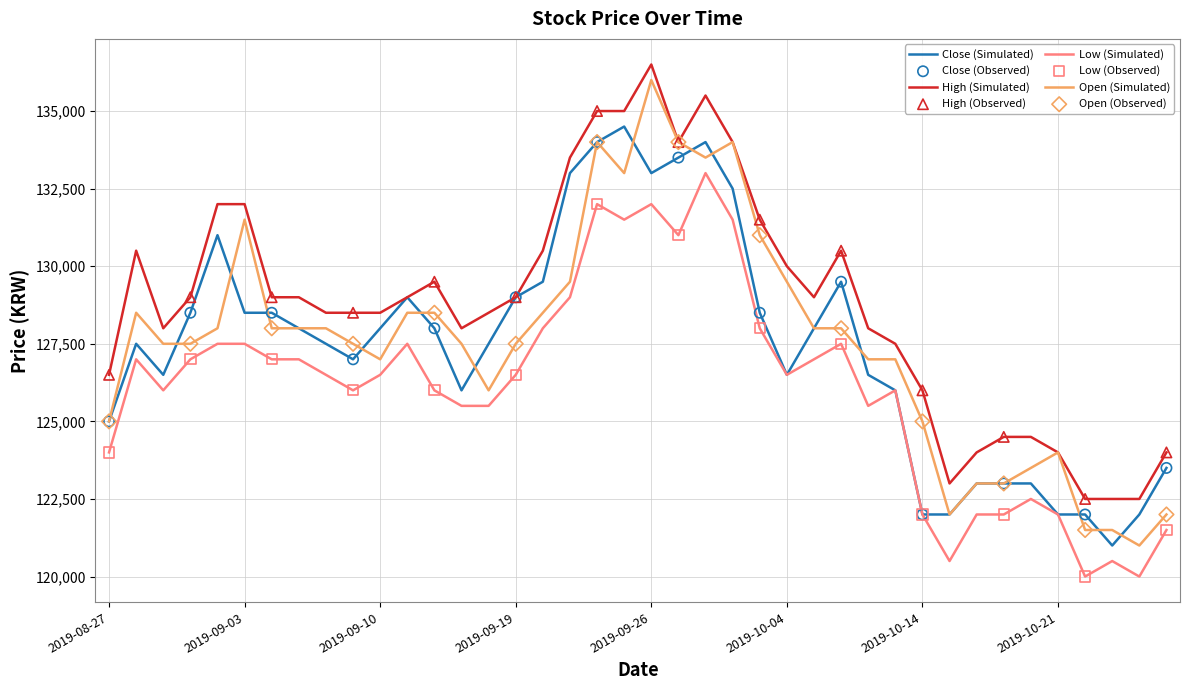

Which series has the largest range (max minus min)?

Open (Simulated)